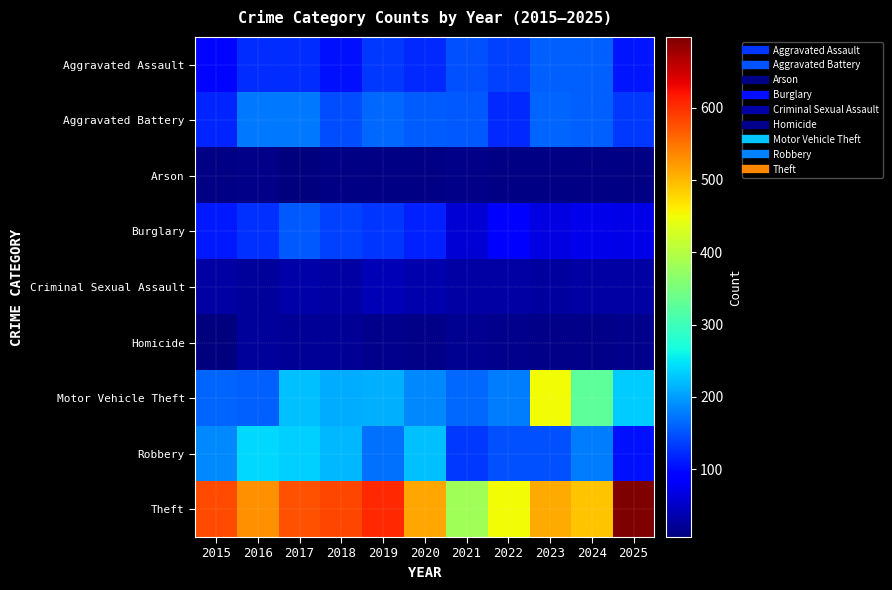

Reading left to right, list all the values displayed in this chart.

Aggravated Assault: 2015=96	2016=123	2017=123	2018=106	2019=133	2020=122	2021=148	2022=136	2023=159	2024=158	2025=108
Aggravated Battery: 2015=118	2016=174	2017=174	2018=146	2019=163	2020=155	2021=154	2022=120	2023=161	2024=158	2025=132
Arson: 2015=10	2016=14	2017=6	2018=9	2019=10	2020=11	2021=13	2022=11	2023=11	2024=9	2025=9
Burglary: 2015=109	2016=125	2017=154	2018=136	2019=130	2020=116	2021=60	2022=84	2023=66	2024=72	2025=69
Criminal Sexual Assault: 2015=28	2016=24	2017=31	2018=29	2019=39	2020=35	2021=28	2022=30	2023=26	2024=29	2025=29
Homicide: 2015=8	2016=24	2017=20	2018=21	2019=15	2020=13	2021=19	2022=15	2023=12	2024=12	2025=15
Motor Vehicle Theft: 2015=162	2016=160	2017=223	2018=209	2019=213	2020=186	2021=163	2022=177	2023=451	2024=327	2025=233
Robbery: 2015=186	2016=239	2017=234	2018=218	2019=170	2020=224	2021=133	2022=147	2023=147	2024=177	2025=106
Theft: 2015=580	2016=528	2017=576	2018=582	2019=606	2020=514	2021=384	2022=451	2023=511	2024=491	2025=698